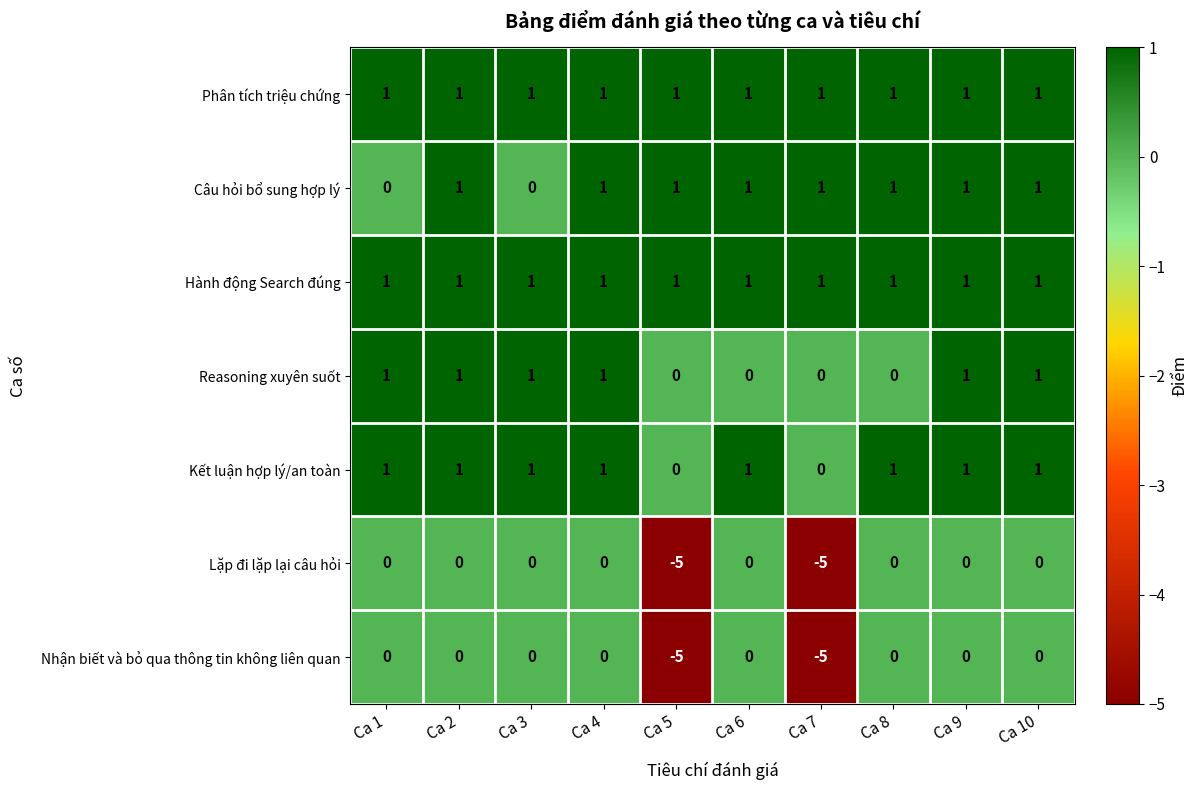

How many Lặp đi lặp lại câu hỏi values are between 0 and 1?

8